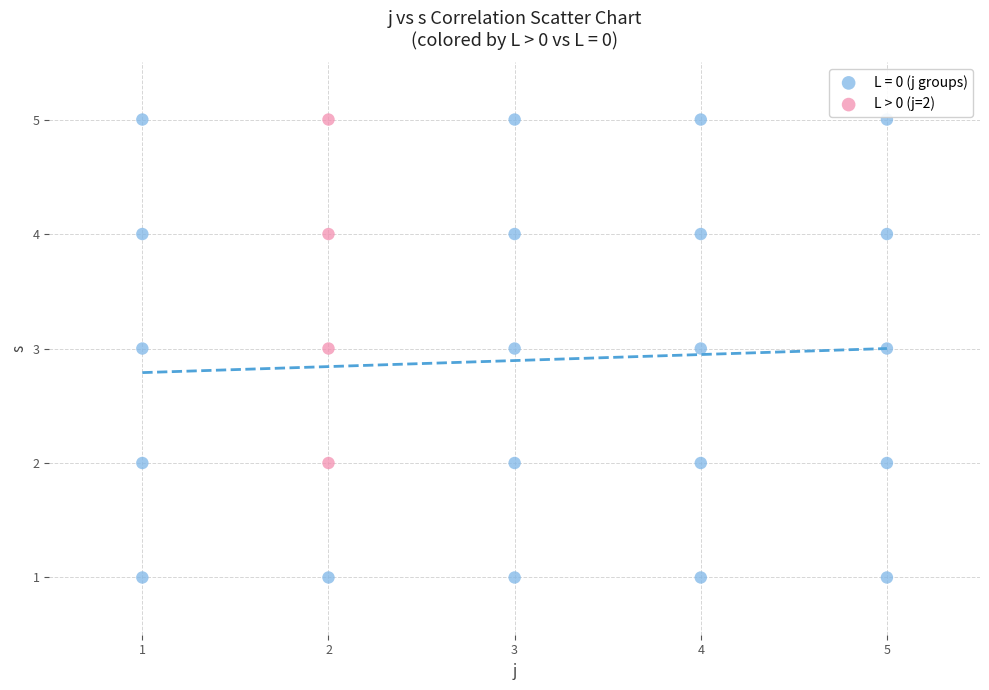

Which series reaches the minimum Y coordinate?

L = 0 (j groups)